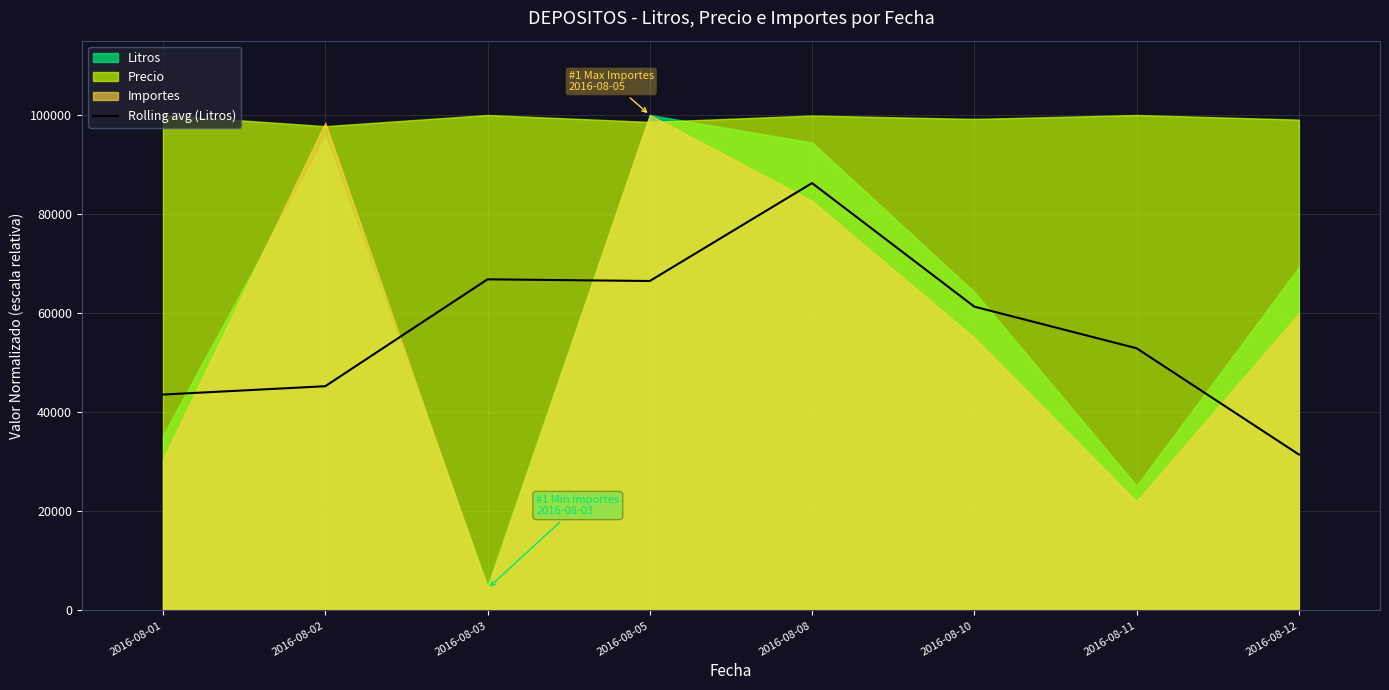

True or false: the data shows 72665.9 at 2016-08-11.

False